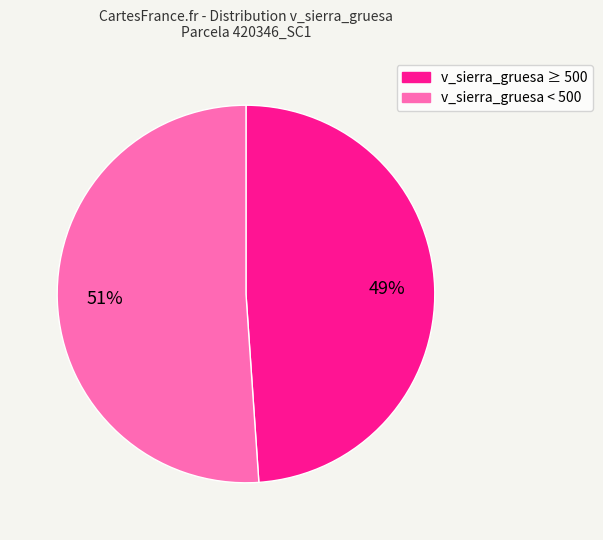

Count the number of slices in the pie.

2